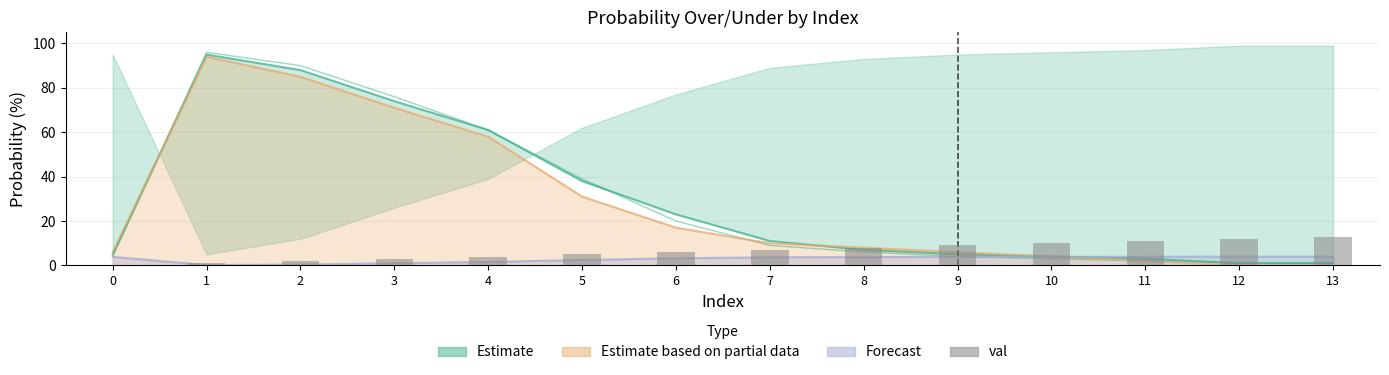

What is the sum of all values?

91